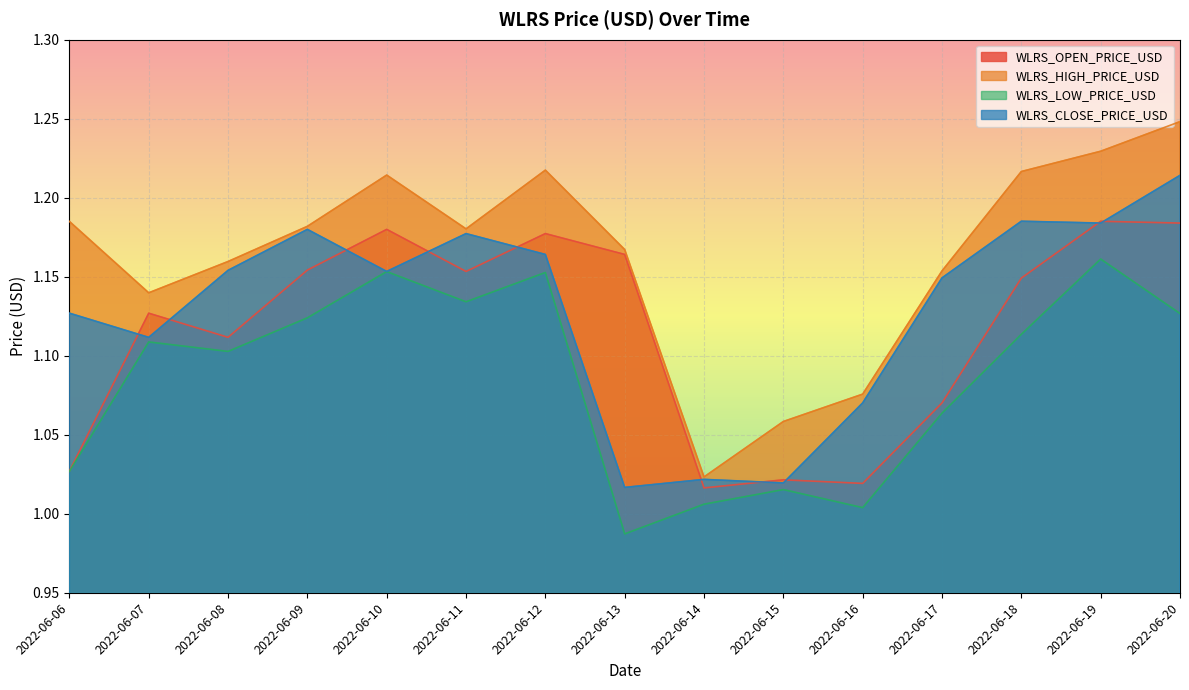

True or false: WLRS_CLOSE_PRICE_USD has a value of 2.1 at 2022-06-19.

False